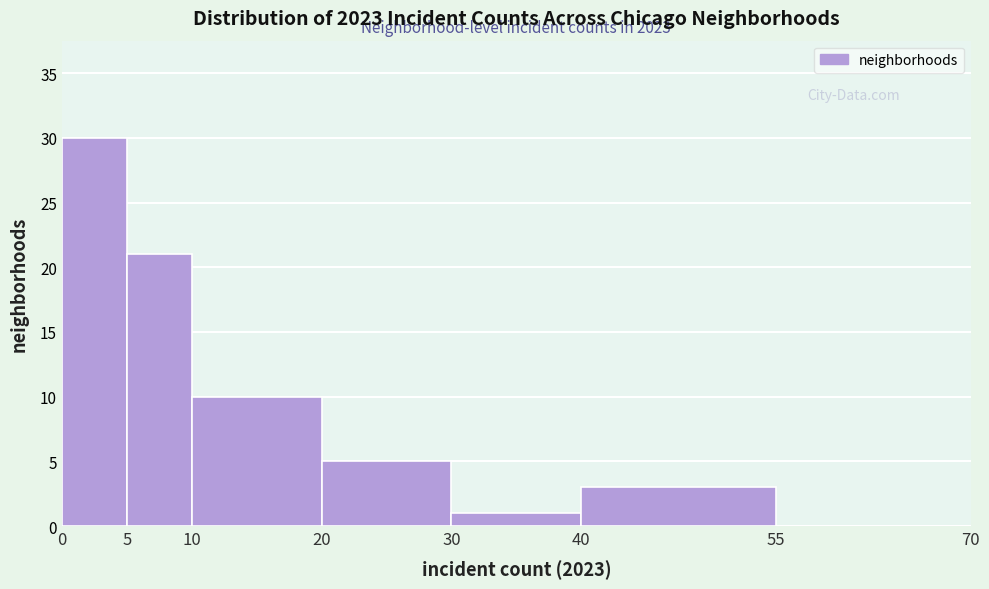

Over which range of the x-axis is the bar tallest?

0 to 5